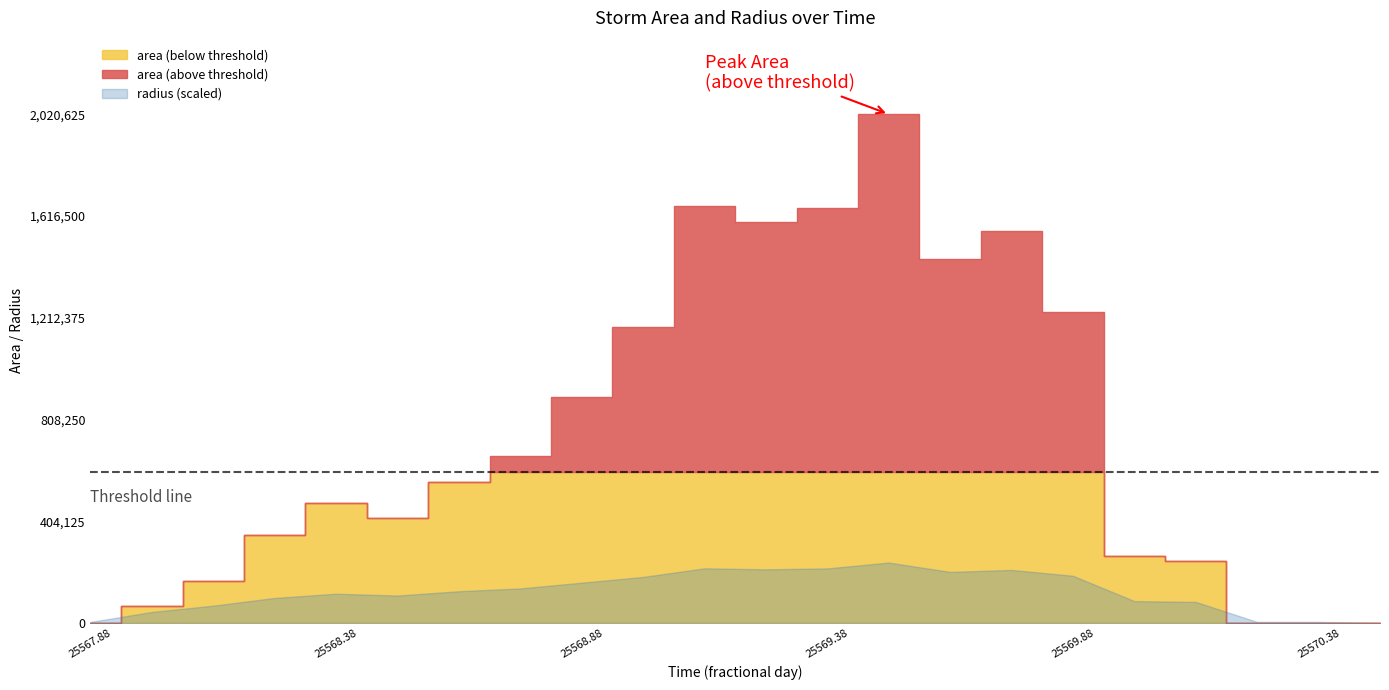

Reading left to right, list all the values displayed in this chart.

area: 25567.875=625.0	25568.0=67500.0	25568.125=166250.0	25568.25=347500.0	25568.375=475000.0	25568.5=416875.0	25568.625=558125.0	25568.75=661875.0	25568.875=899375.0	25569.0=1174375.0	25569.125=1654375.0	25569.25=1593750.0	25569.375=1650000.0	25569.5=2020625.0	25569.625=1445000.0	25569.75=1558125.0	25569.875=1234375.0	25570.0=265625.0	25570.125=245625.0	25570.25=625.0	25570.375=625.0	25570.5=0.0
radius: 25567.875=14.1	25568.0=146.6	25568.125=230.0	25568.25=332.6	25568.375=388.8	25568.5=364.3	25568.625=421.5	25568.75=459.0	25568.875=535.1	25569.0=611.4	25569.125=725.7	25569.25=712.3	25569.375=724.7	25569.5=802.0	25569.625=678.2	25569.75=704.2	25569.875=626.8	25570.0=290.8	25570.125=279.6	25570.25=14.1	25570.375=14.1	25570.5=0.0